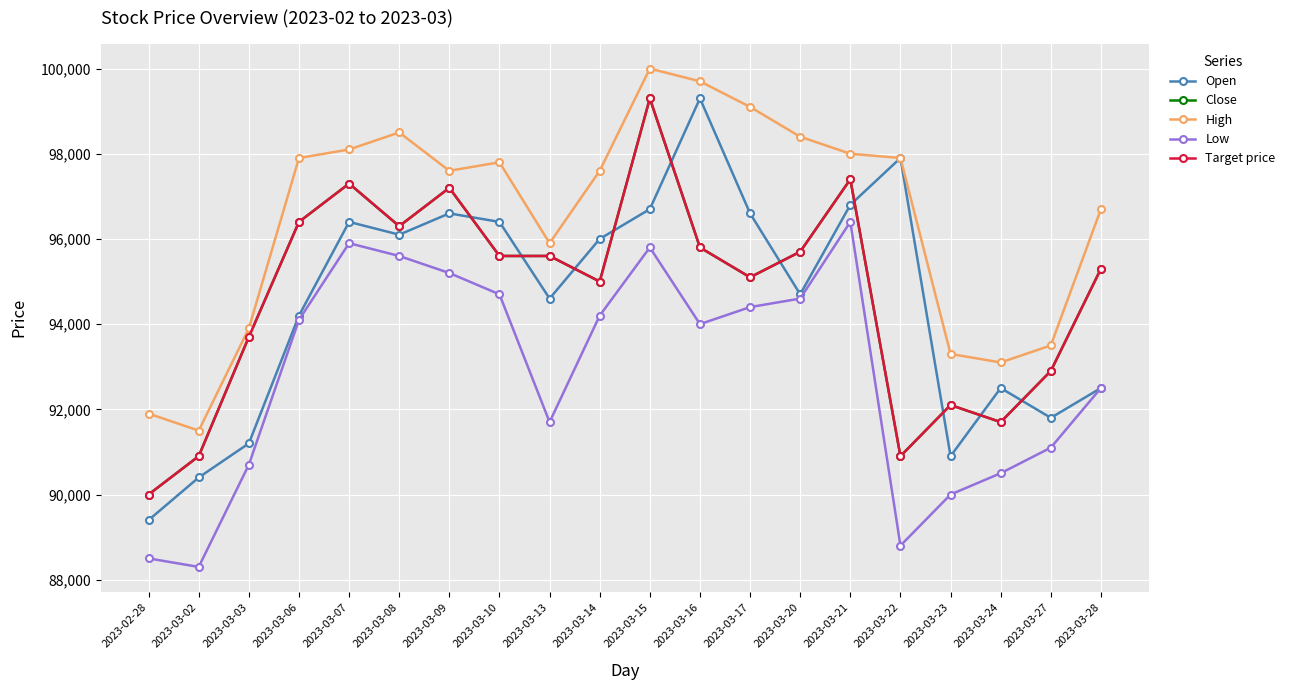

What is the sum of all Target price values?

1894200